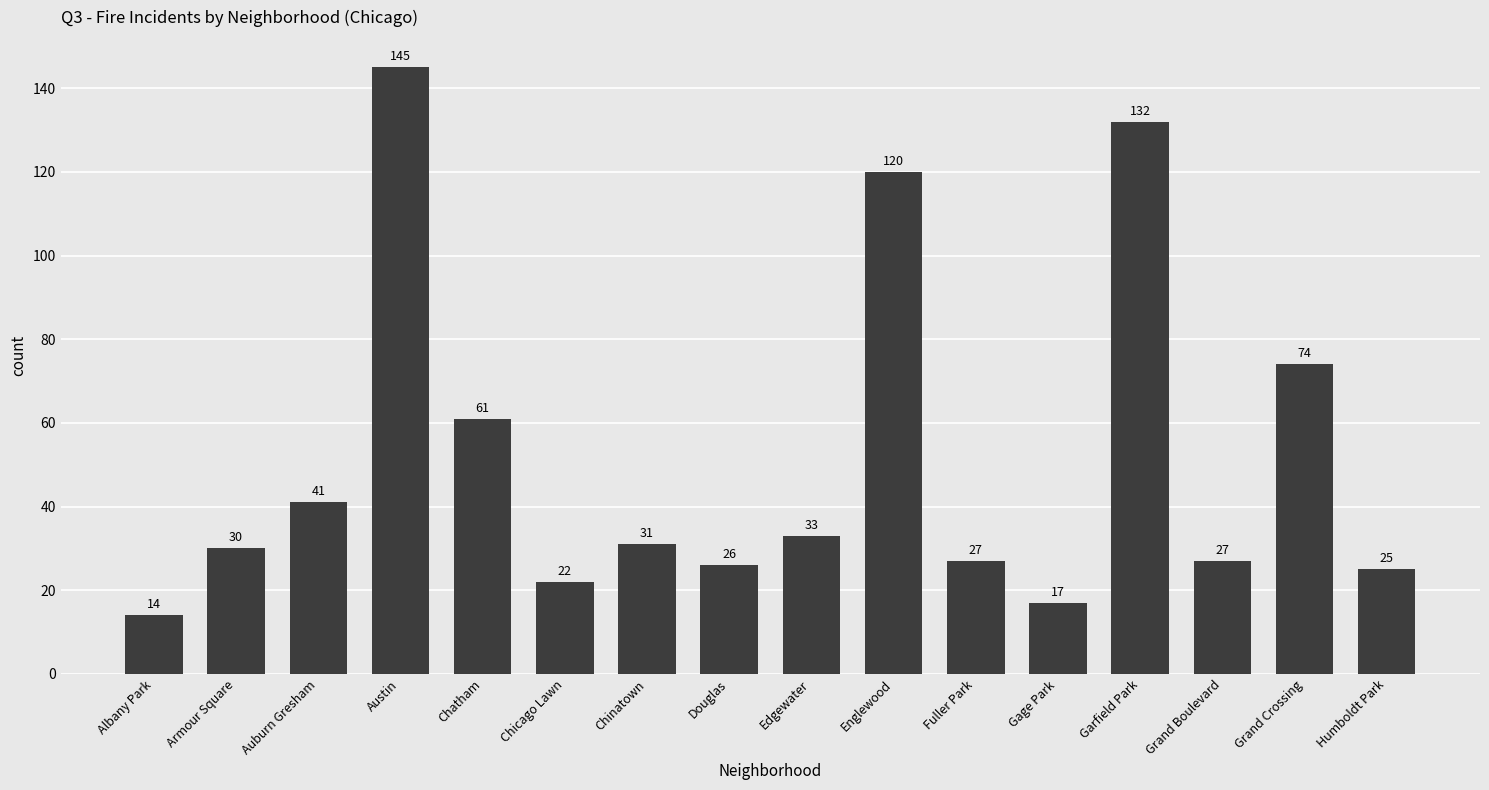

What is the label of the 15th bar from the right?

Armour Square